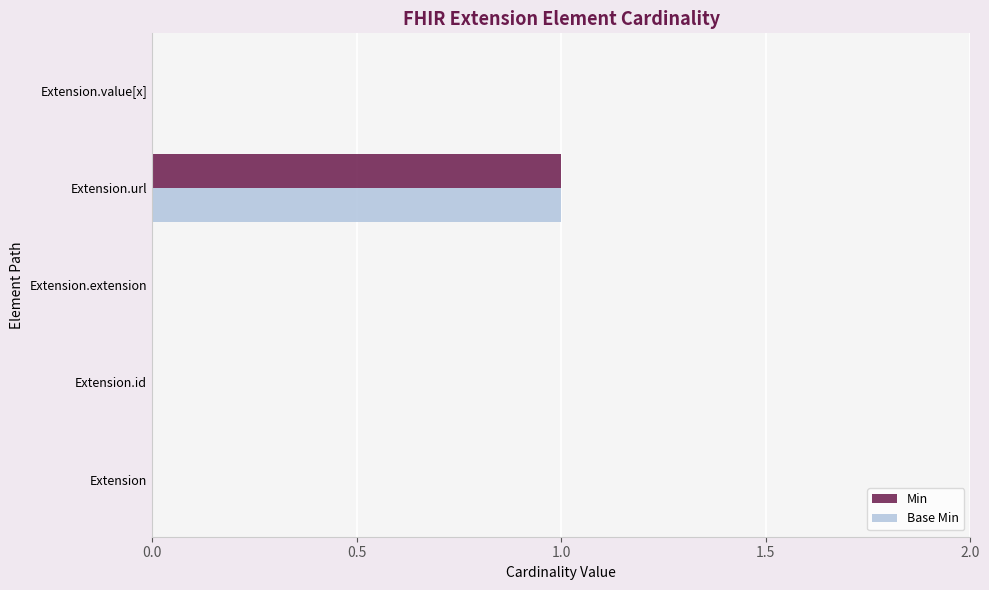

What are all the series names shown in the legend?

Min, Base Min